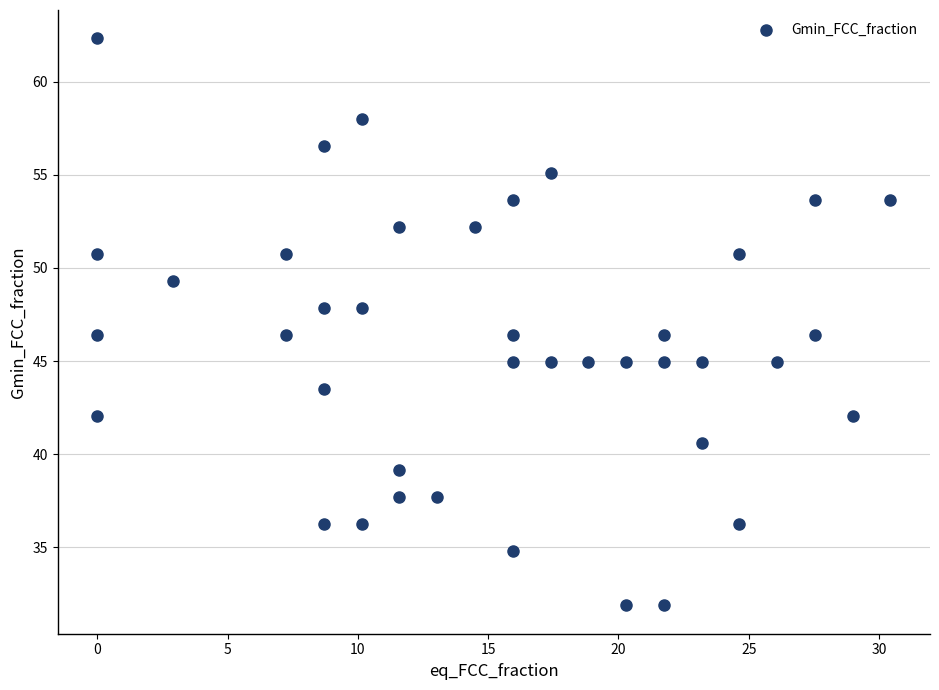

What is the range of X values (max minus min)?

30.4